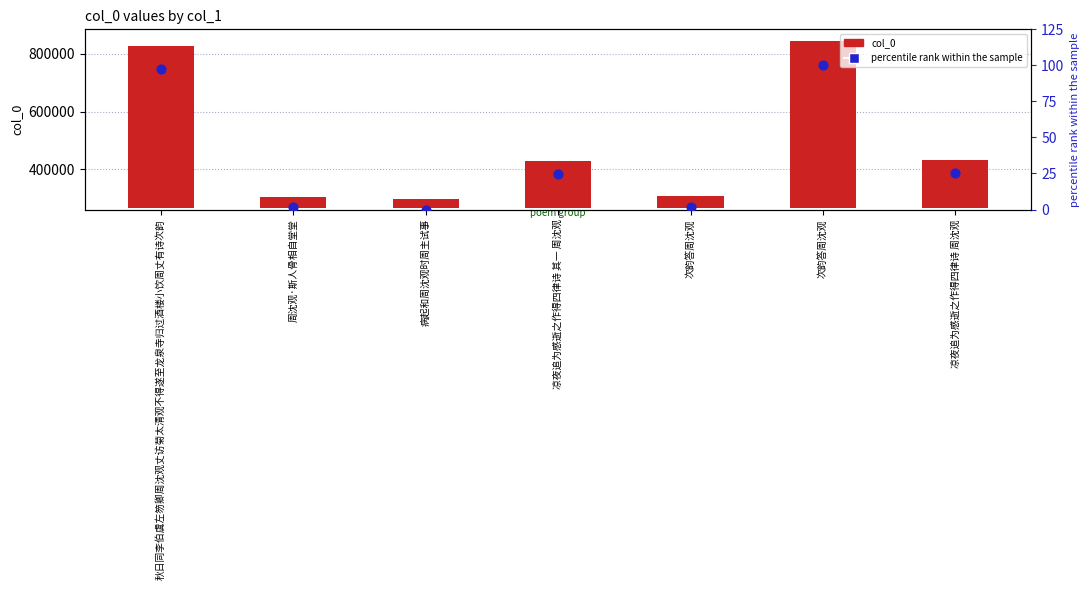

Is the value of col_0 at 周沈观·斯人骨相自堂堂 greater than the value of percentile rank within the sample at 凉夜追为感逝之作得四律诗 周沈观?

Yes